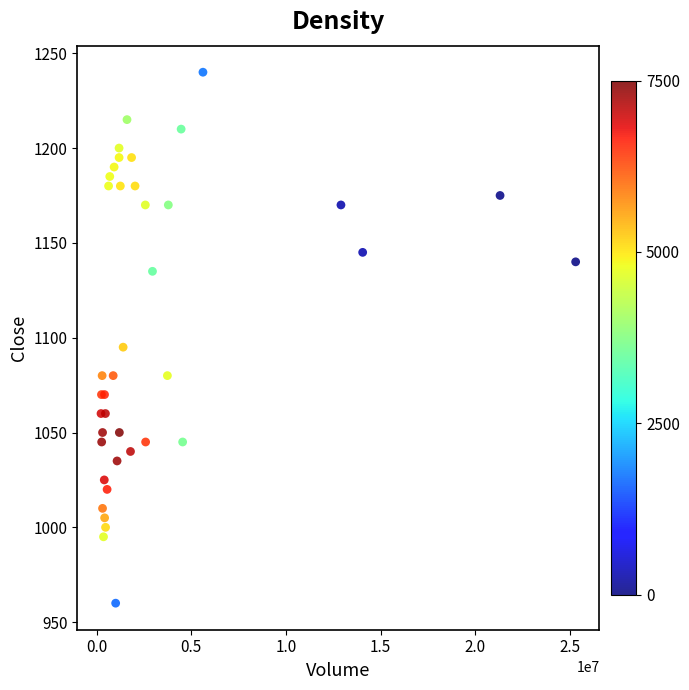

What Y value in the scatter plot is closest to 1100?

1095